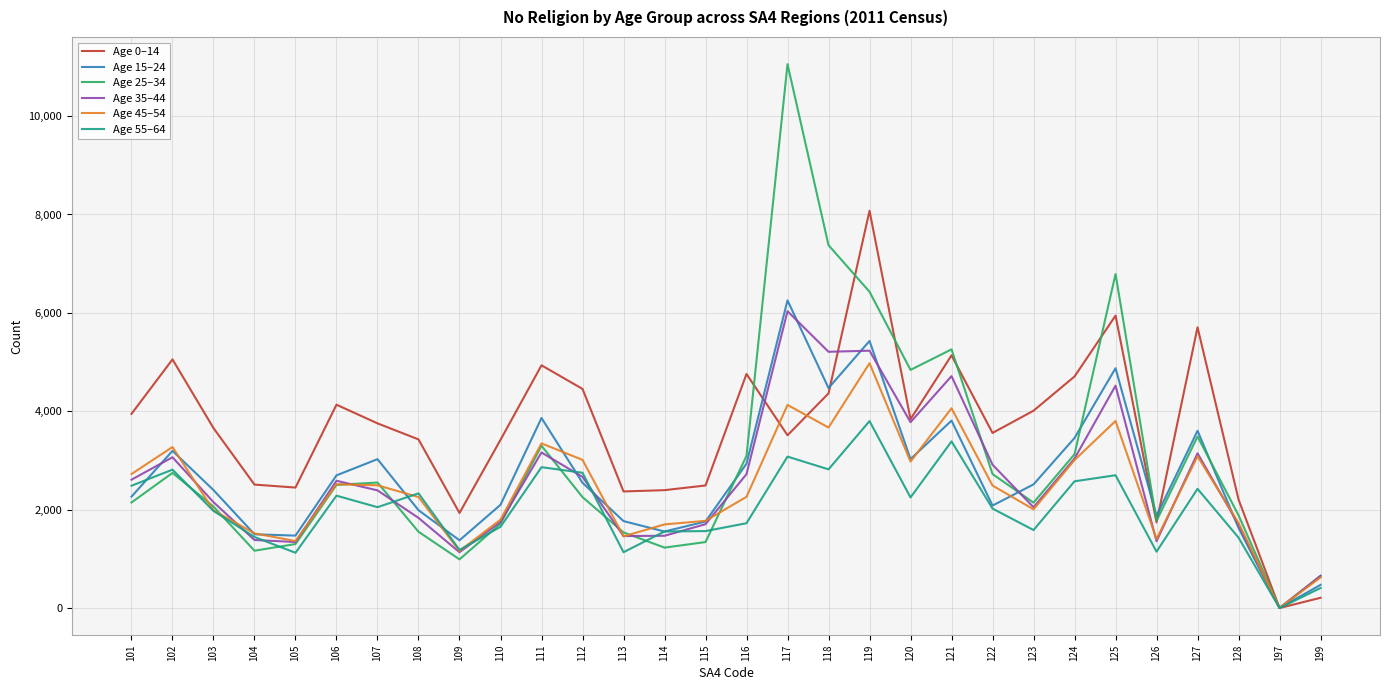

Where is the first local maximum for Age 0–14?

102